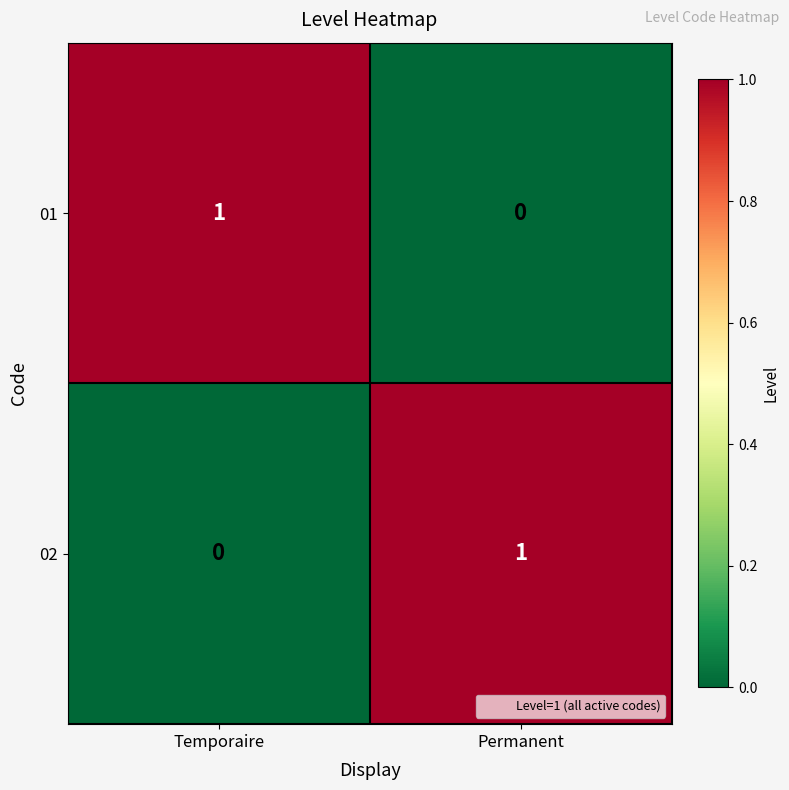

What is the spread (max minus min) of values at Permanent?

1